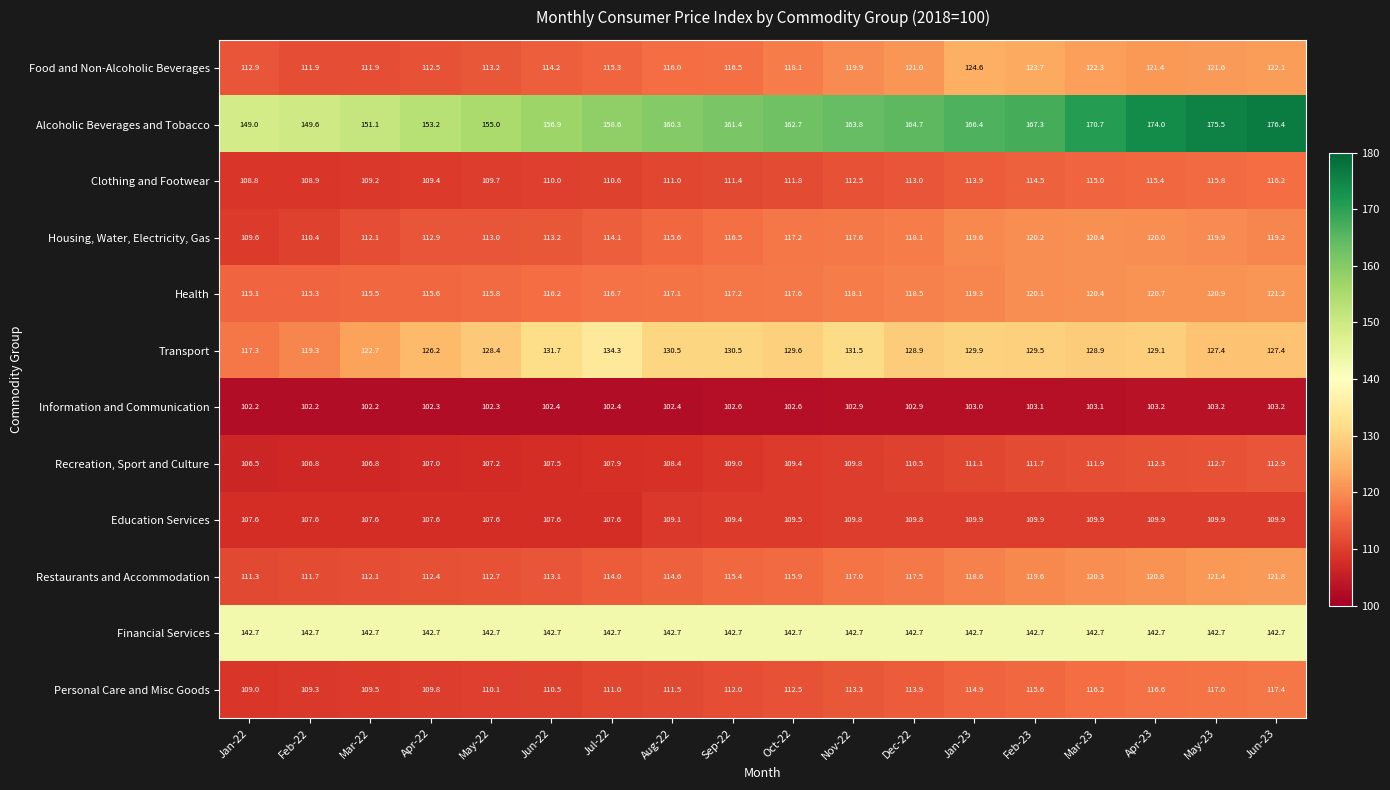

Which category has the highest value in the Restaurants and Accommodation series?

Jun-23